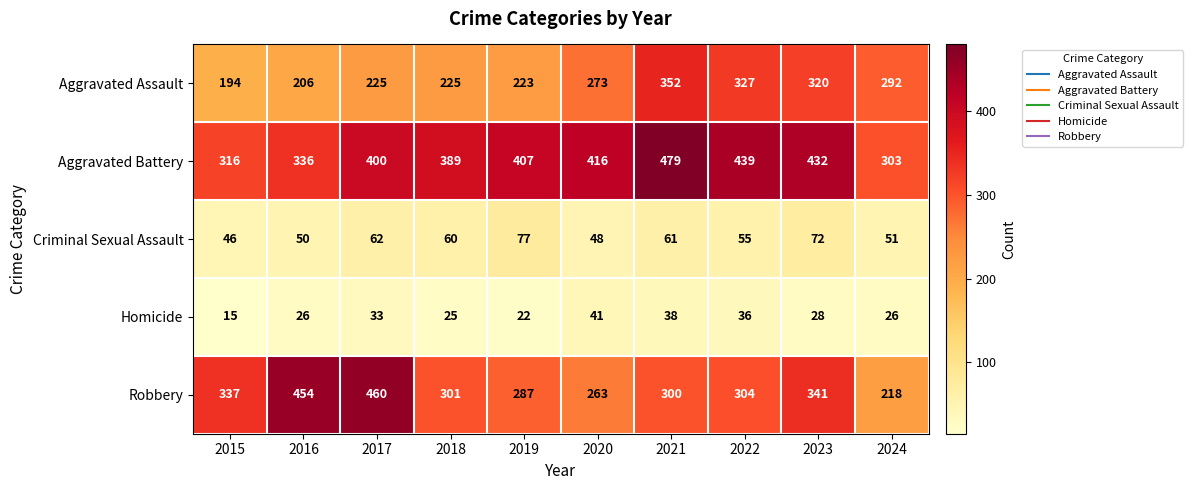

True or false: Criminal Sexual Assault has a value of 51 at 2024.

True